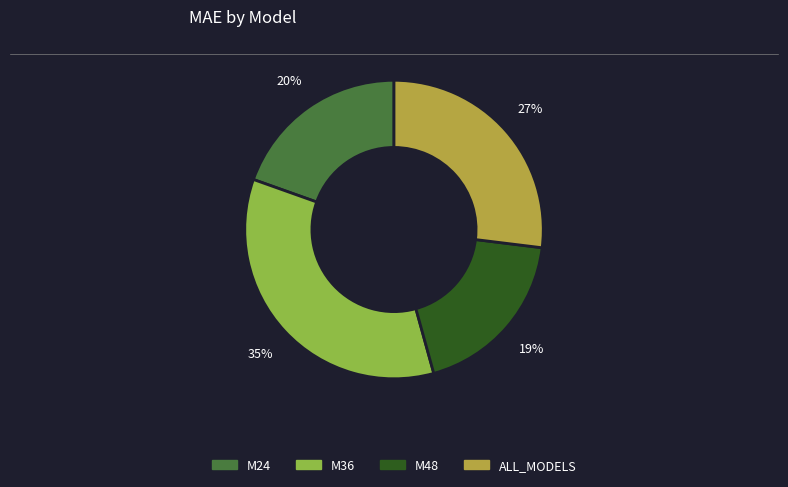

Rank the categories by value from highest to lowest.

M36, ALL_MODELS, M24, M48